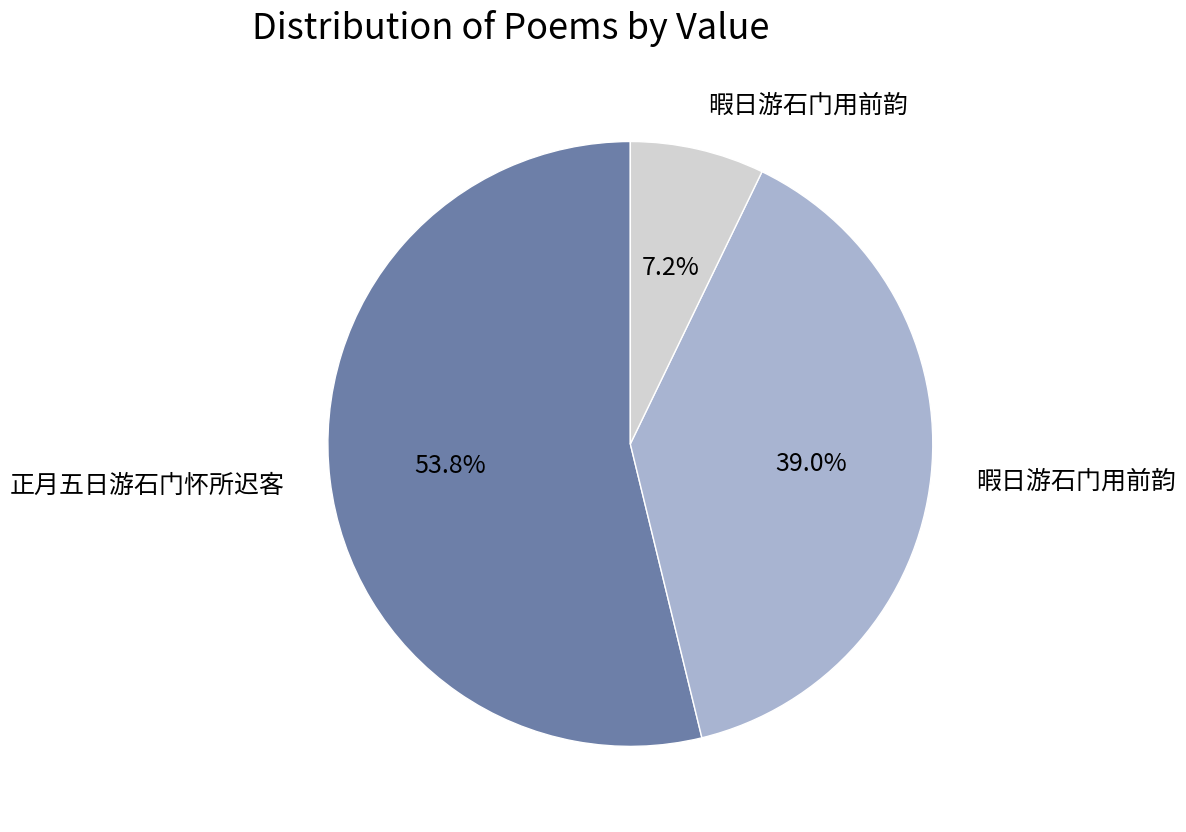

Is there any slice that represents more than half of the pie?

Yes